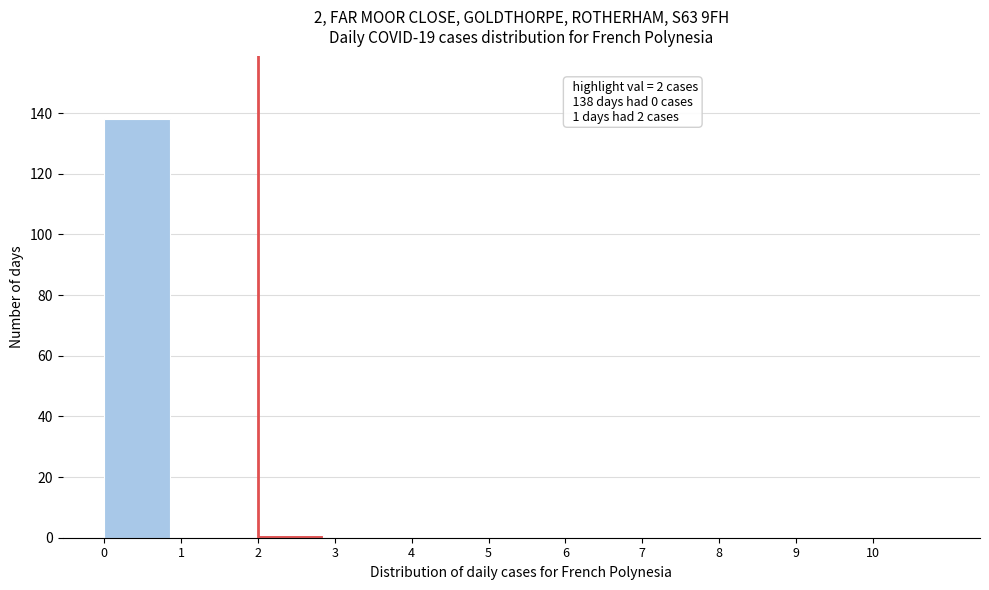

Over which range of the x-axis is the bar tallest?

0 to 1